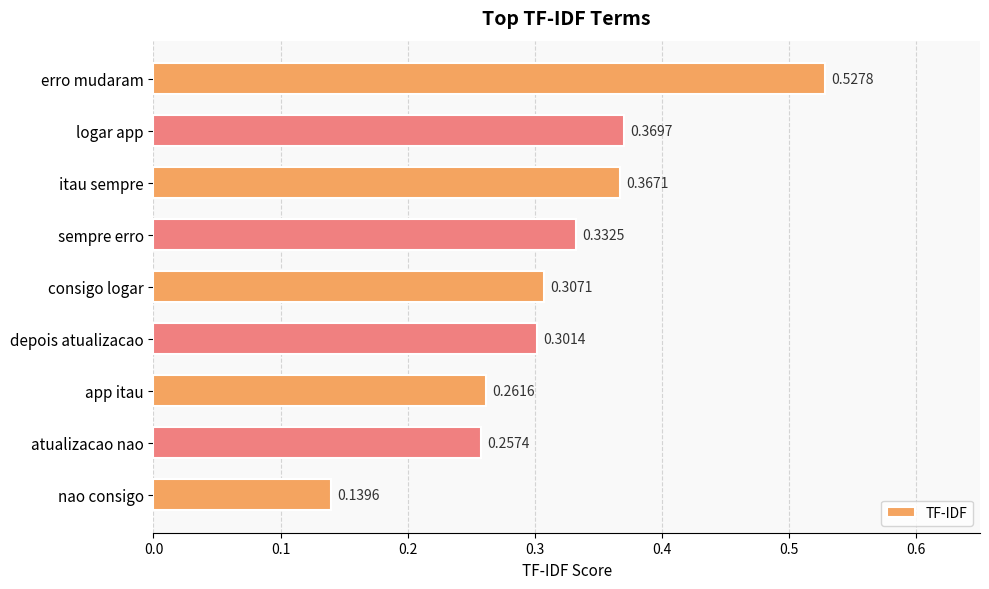

What is the label of the 7th bar from the bottom?

itau sempre